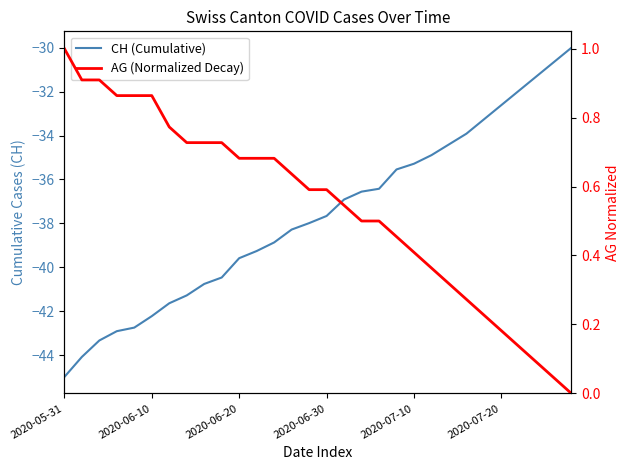

What is the difference between the maximum and second lowest values in the AG (Normalized Decay) series?

1.0